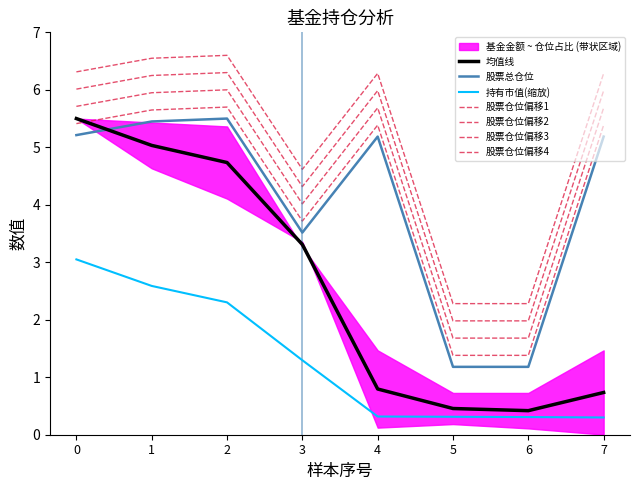

Where is 持有市值(亿元) nearest to the value 1?

3